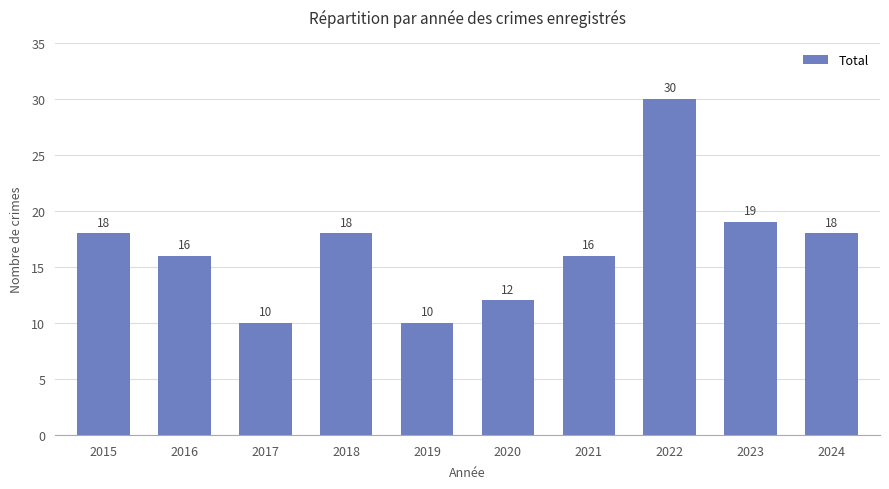

What is the value of the 1st bar from the left?

18